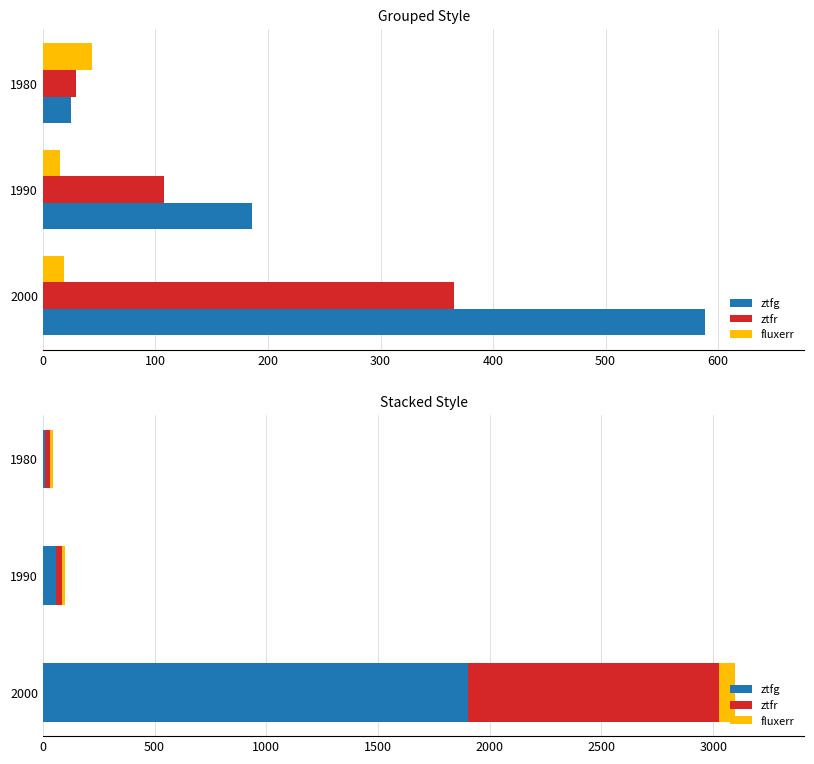

Which series has the largest total across all categories?

ztfg